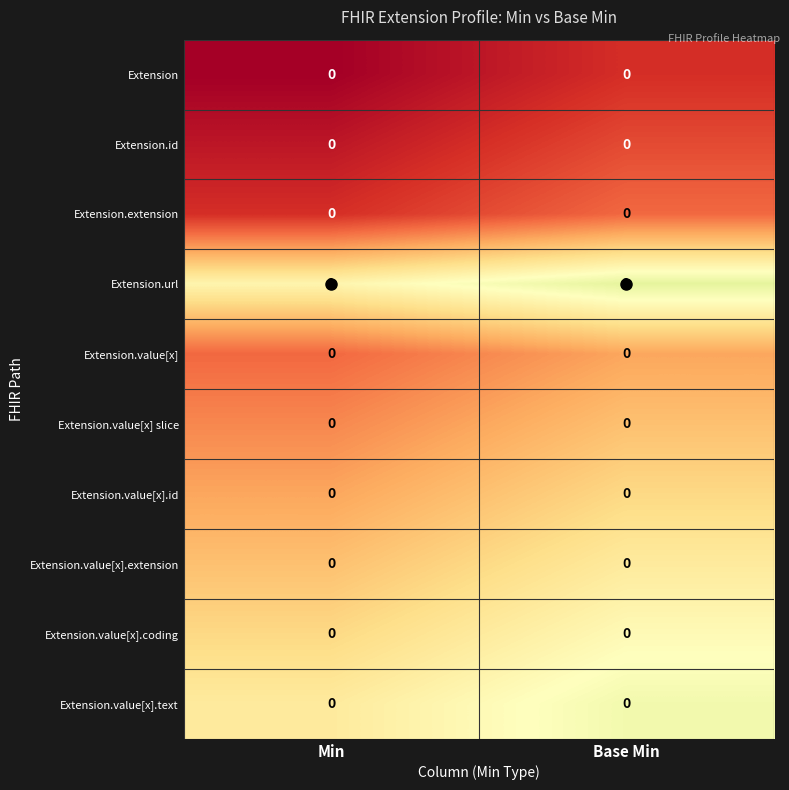

Is it true that Extension.value[x] slice equals 0 at Min?

True